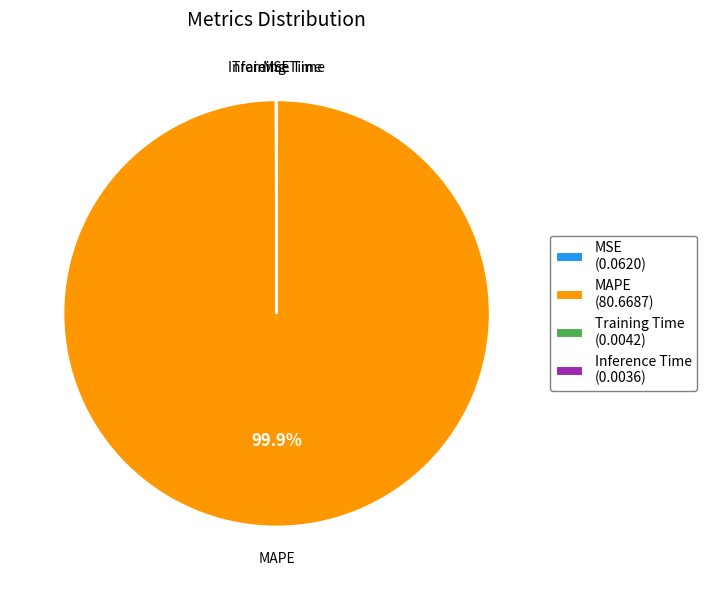

Does any single category account for the majority?

Yes